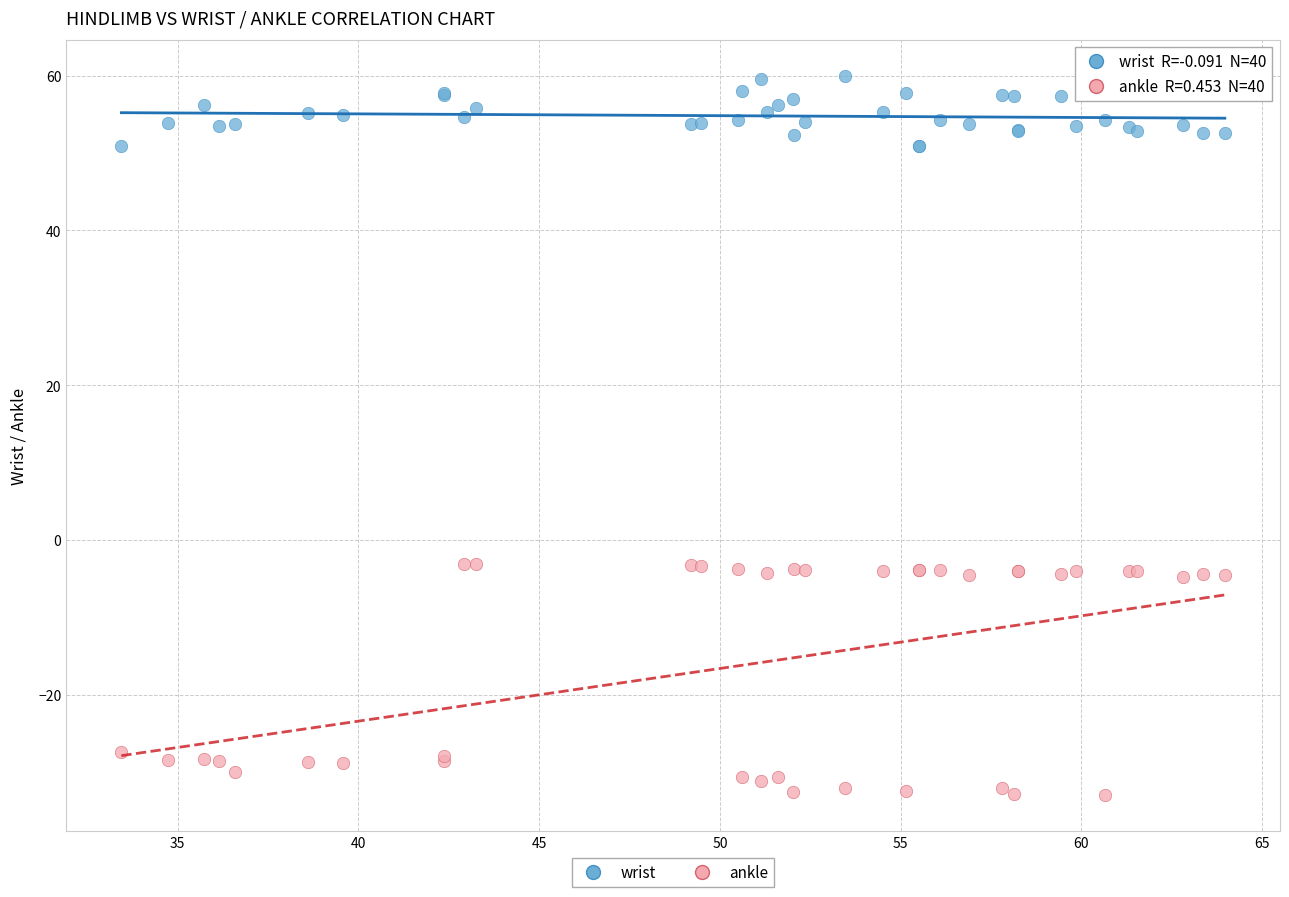

Which series reaches the minimum Y coordinate?

ankle